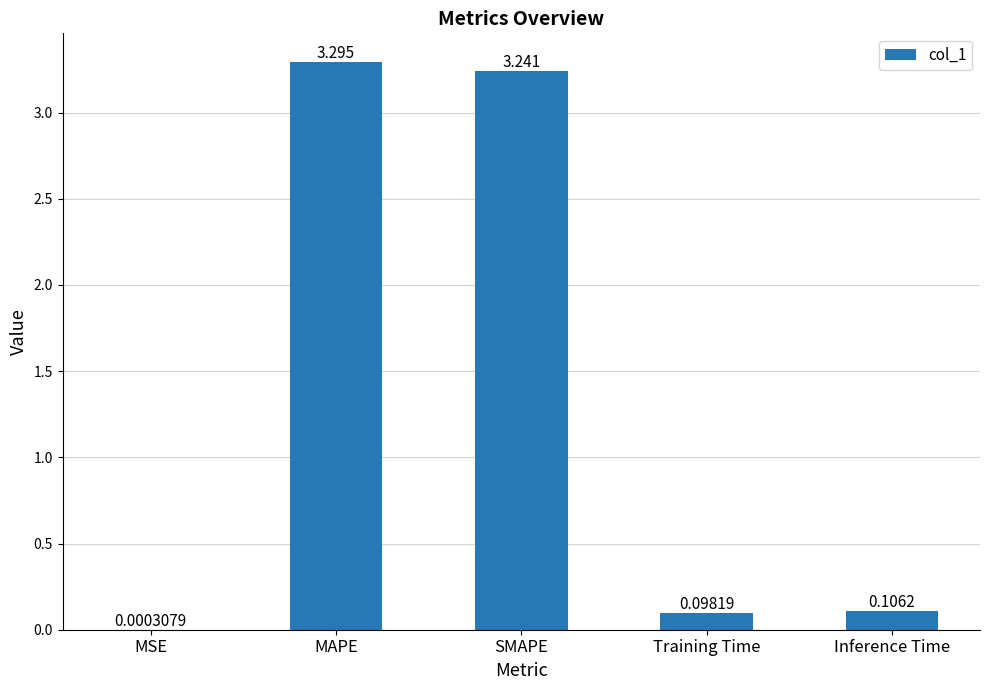

What is the change in value from MAPE to Inference Time?

-3.2